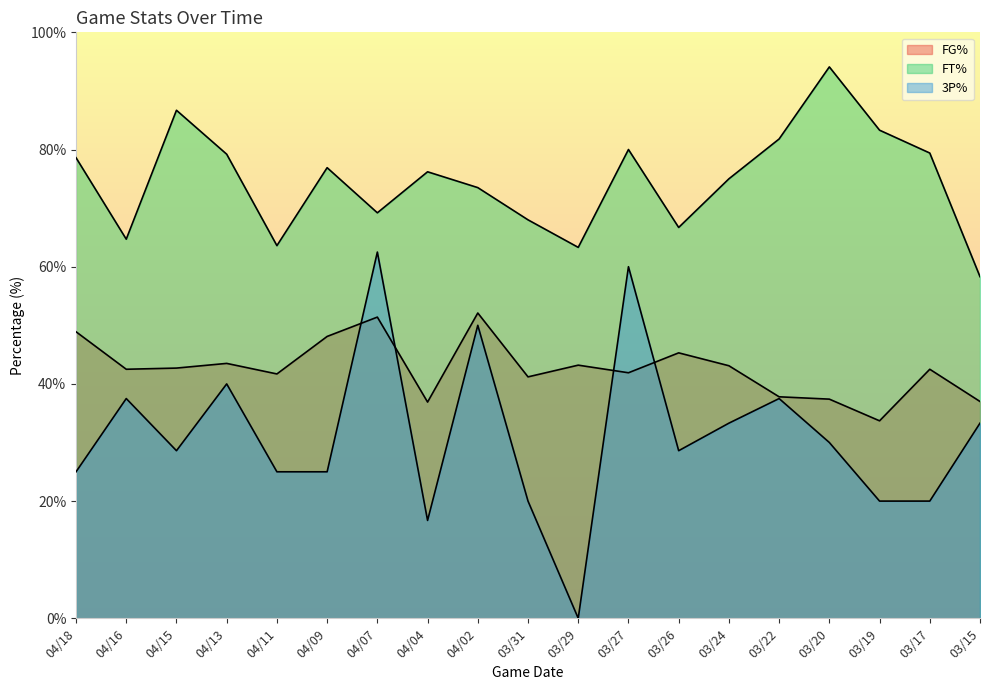

At which category does 3P% reach its first local peak?

04/16